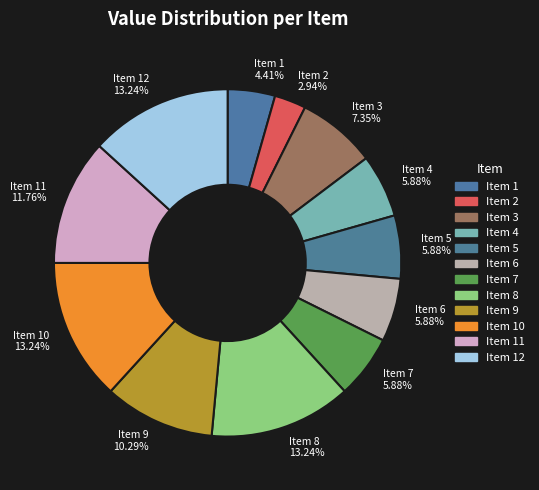

Which category has the smallest portion of the pie?

Item 2